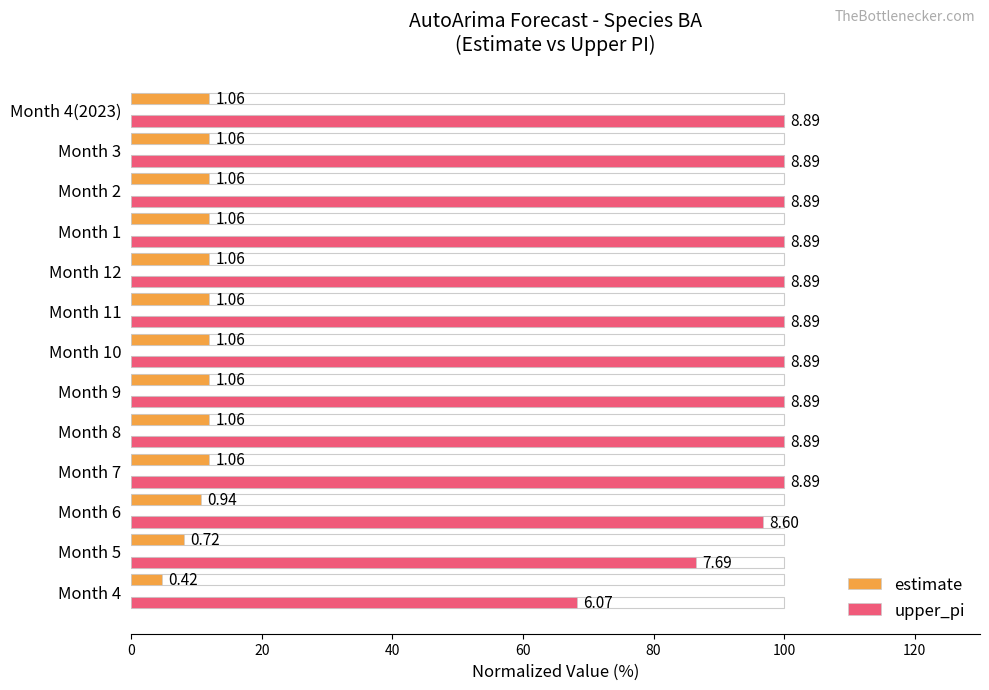

How many bars are there in total?

26